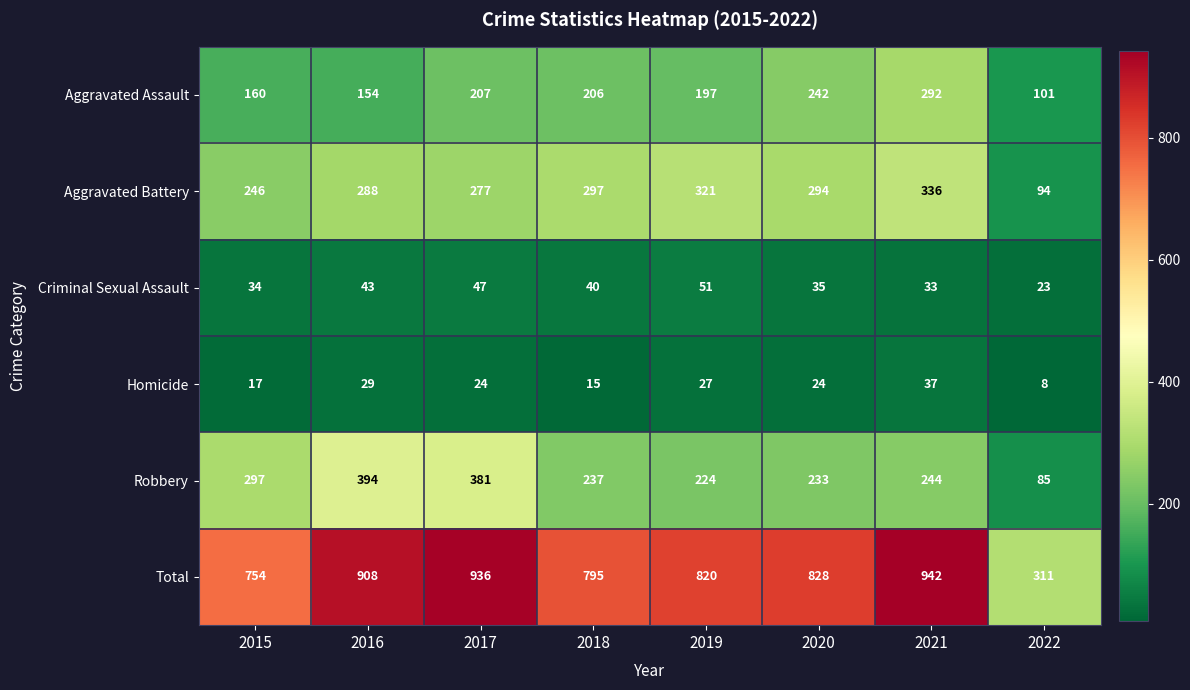

At how many categories does at least one series exceed 818?

5